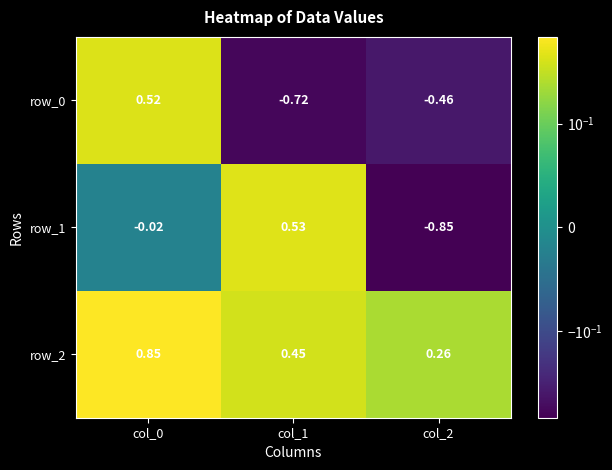

Is the value of row_0 at col_0 greater than the value of row_2 at col_1?

Yes